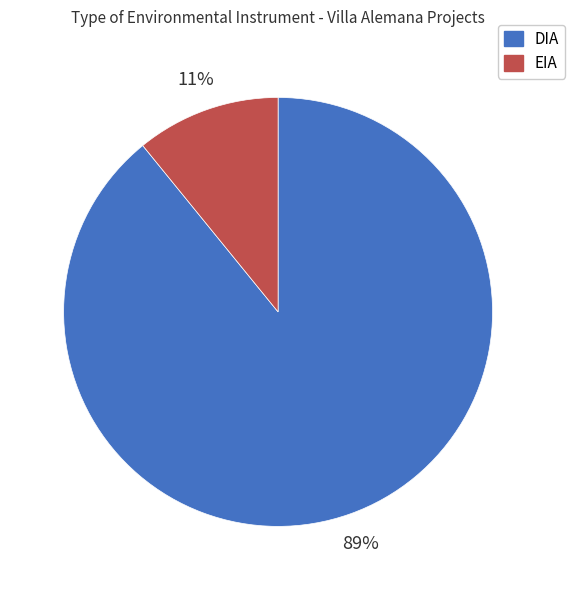

To the nearest percent, what portion does DIA represent?

89%